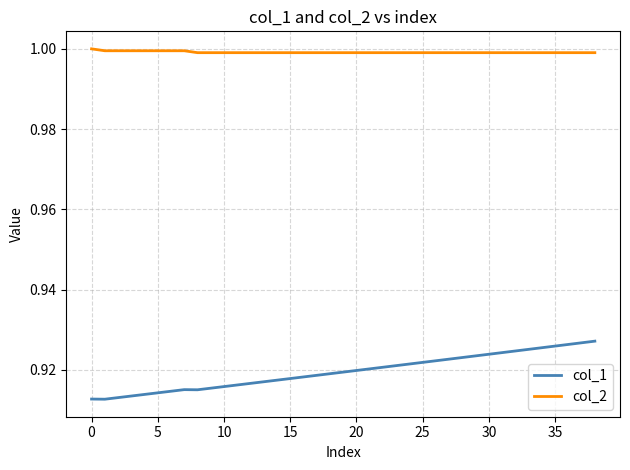

Which series has the widest spread of values?

col_1